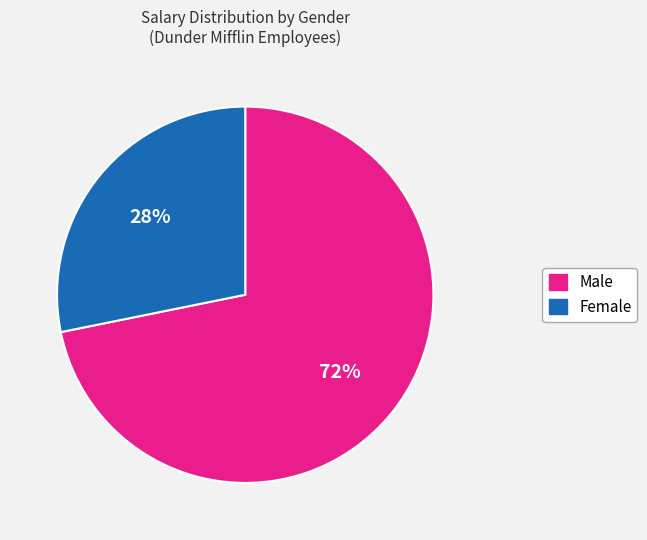

To the nearest percent, what is the difference between the largest and smallest slice percentages?

44%